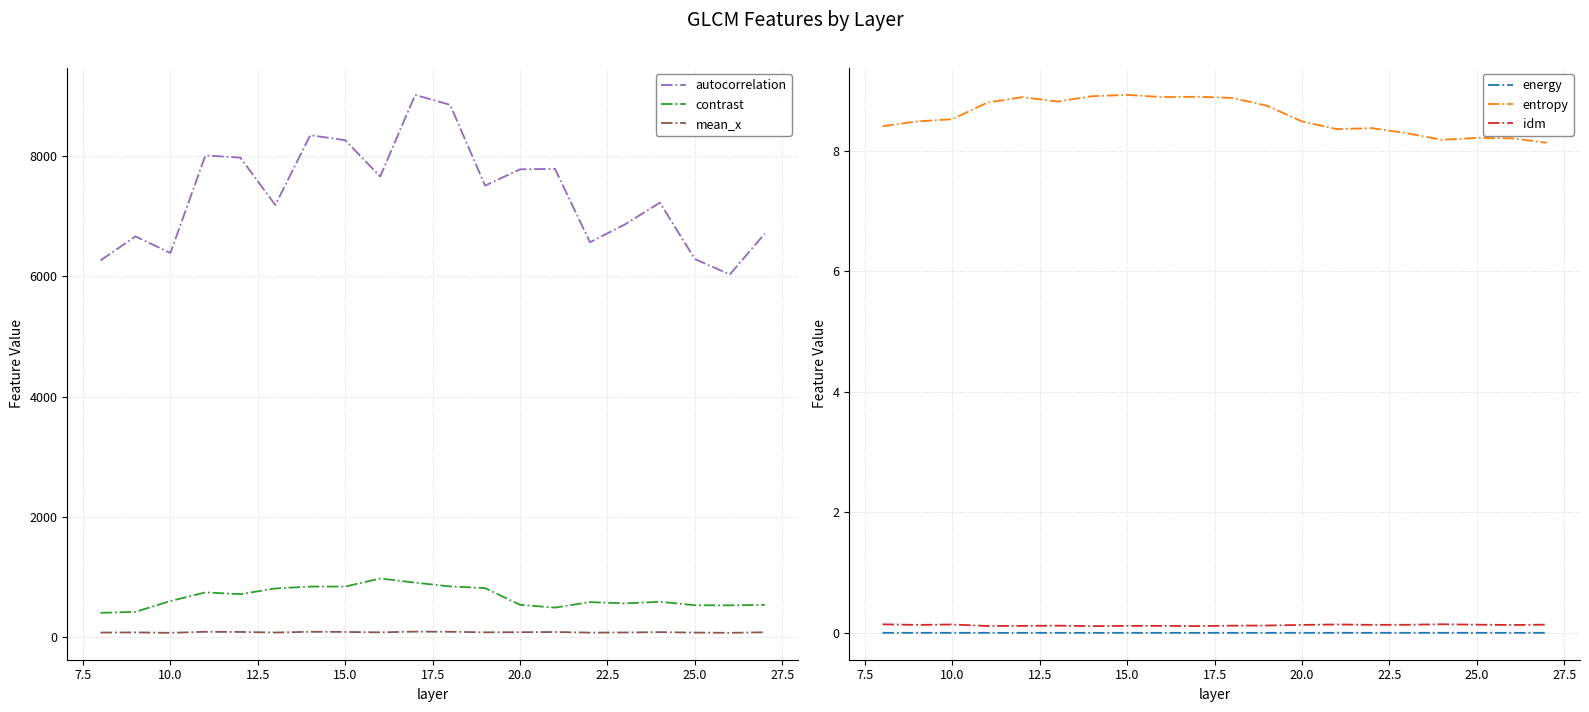

Is it true that idm equals 0.1 at 25.0?

True